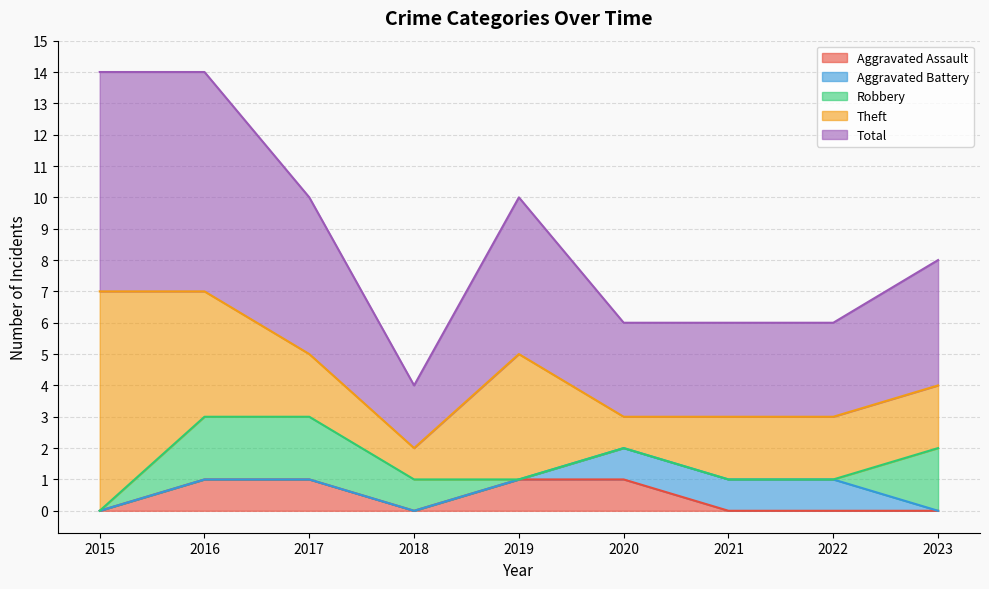

Which label corresponds to the largest value in the chart?

2015